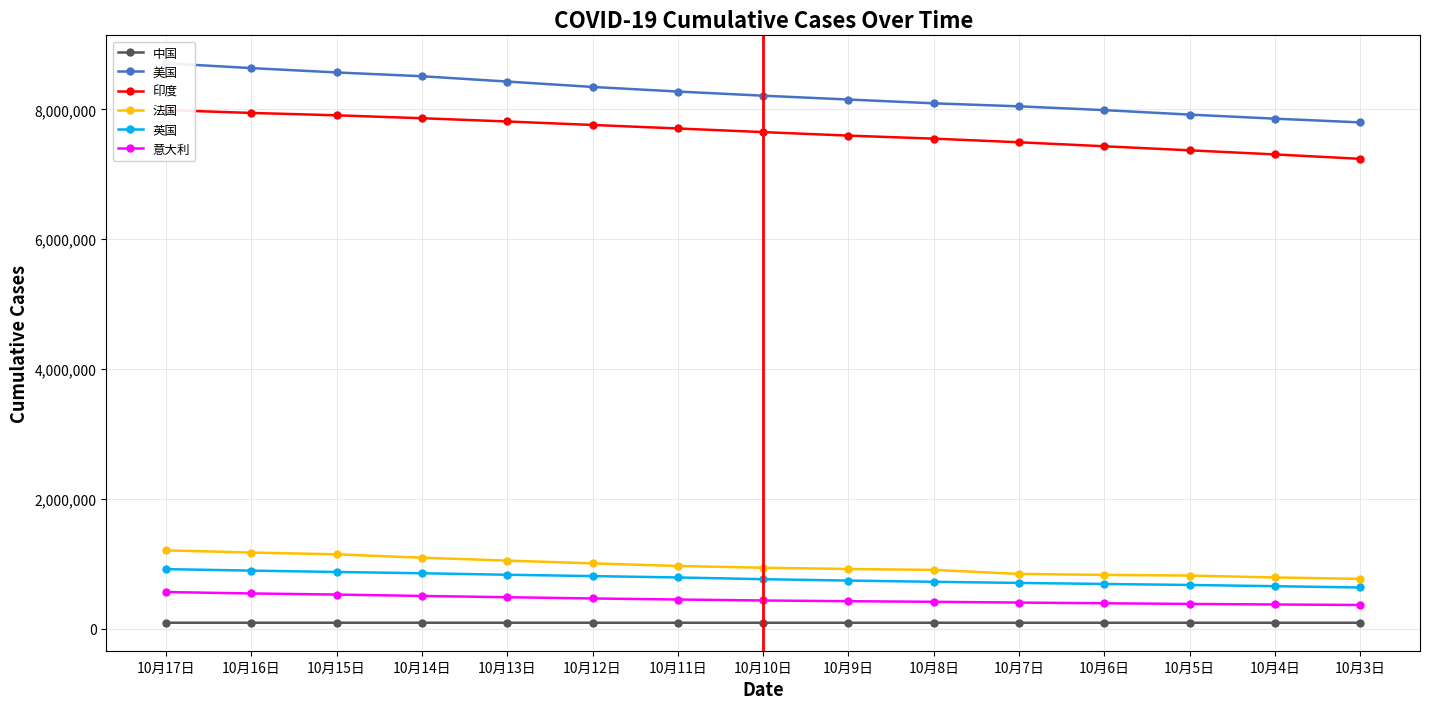

The value of 印度 at 10月15日 is 2350600. True or false?

False